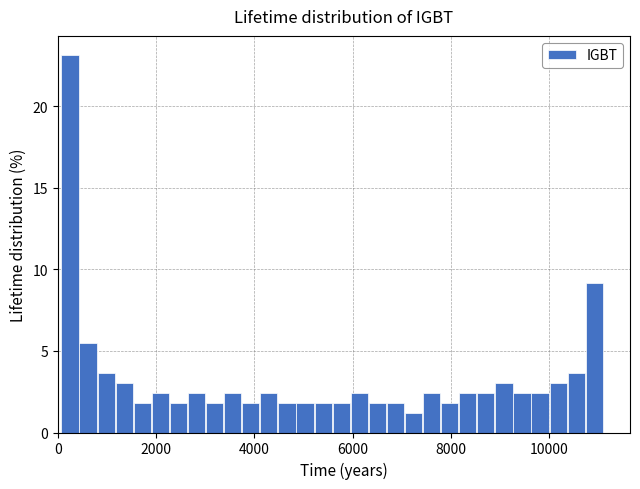

Read against the x-axis, roughly where is the centre of the tallest bar?

200